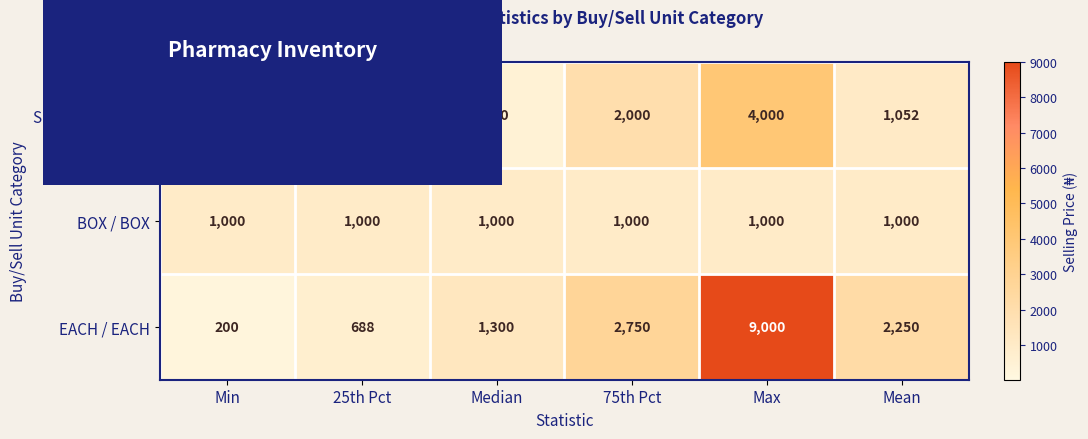

At how many categories does at least one series exceed 4935?

1